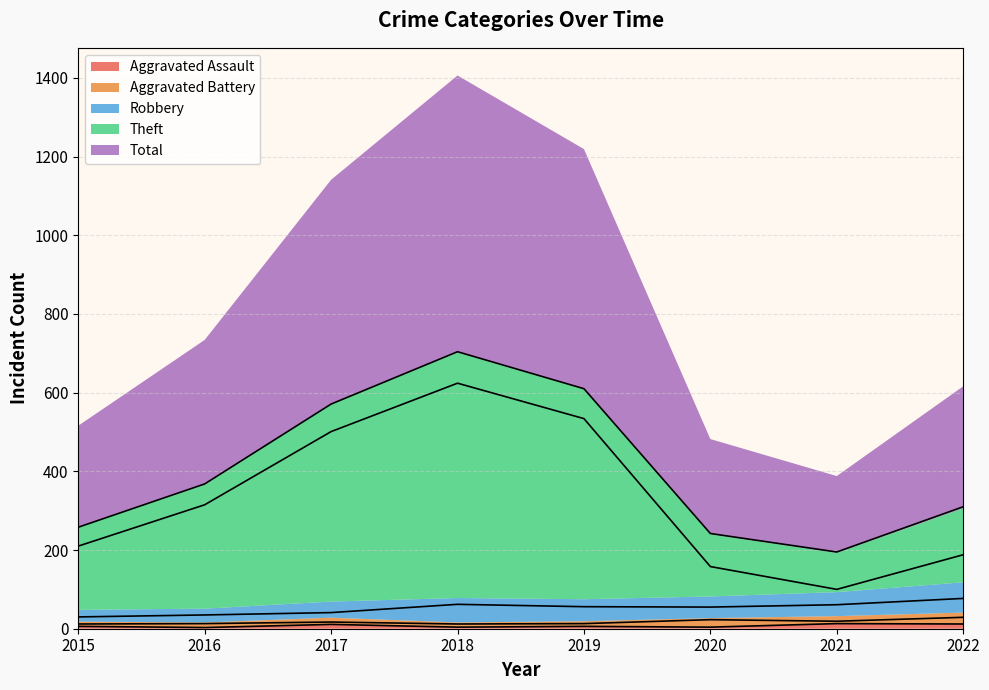

At how many categories does at least one series exceed 539?

3